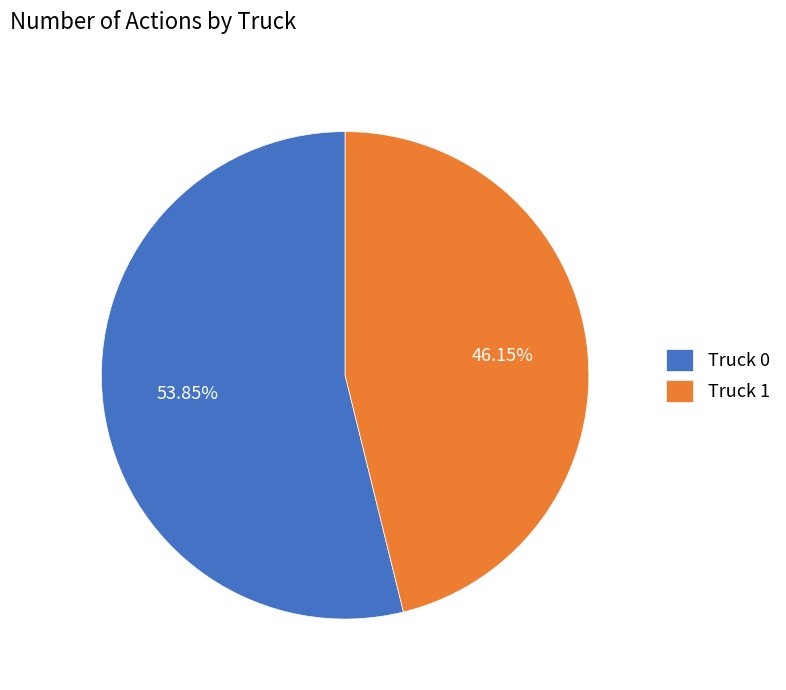

True or false: Truck 1 accounts for 59% of the total.

False